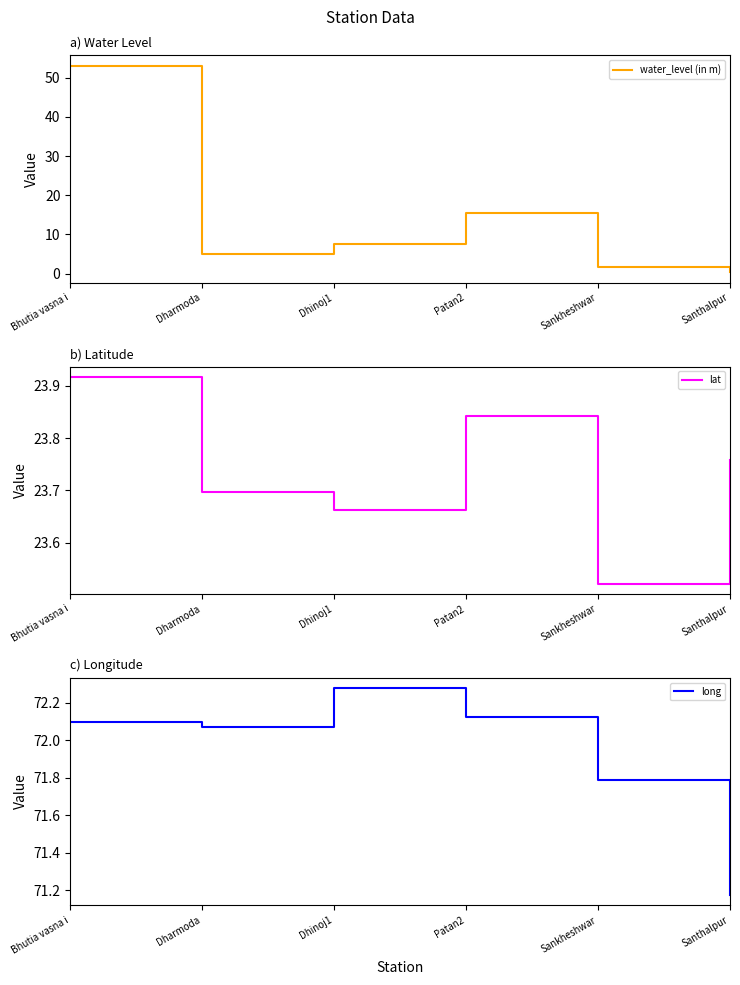

Is the value of long at Santhalpur greater than the value of water_level (in m) at Dhinoj1?

Yes